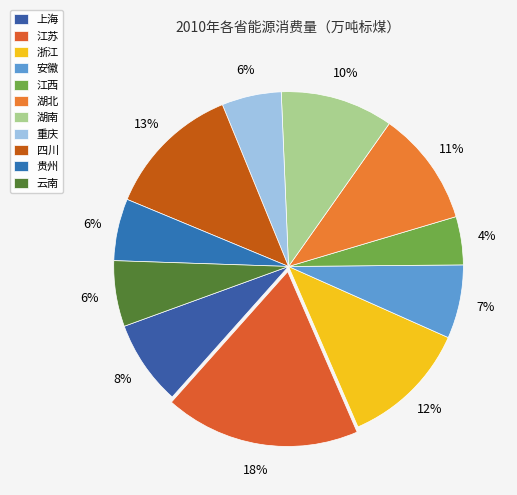

To the nearest percent, what percentage of the pie is 江西?

4%